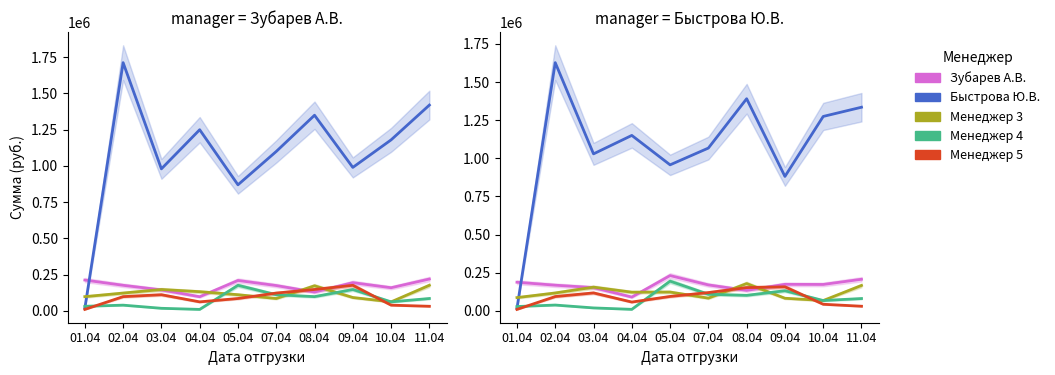

What is the smallest value displayed?

9148.0